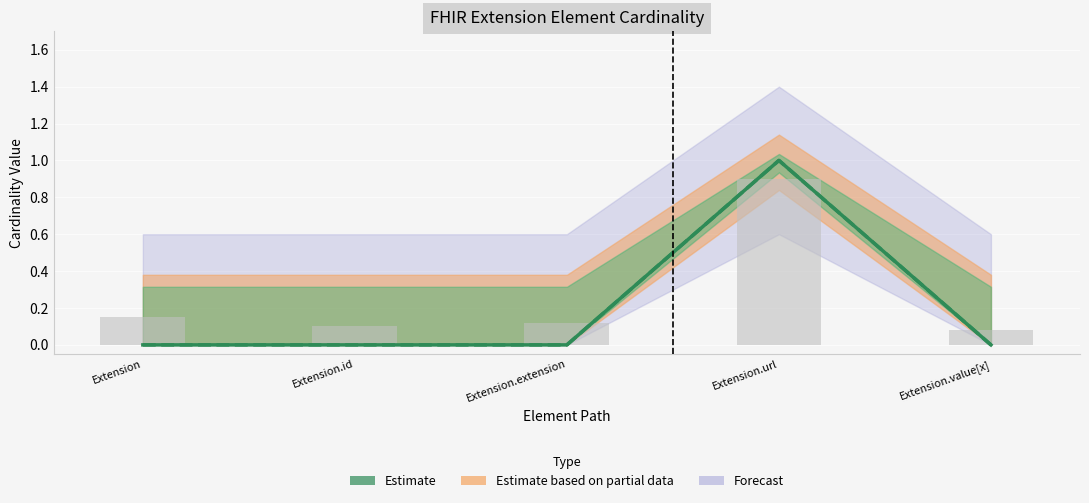

At which category is the sum across all series the highest?

Extension.url